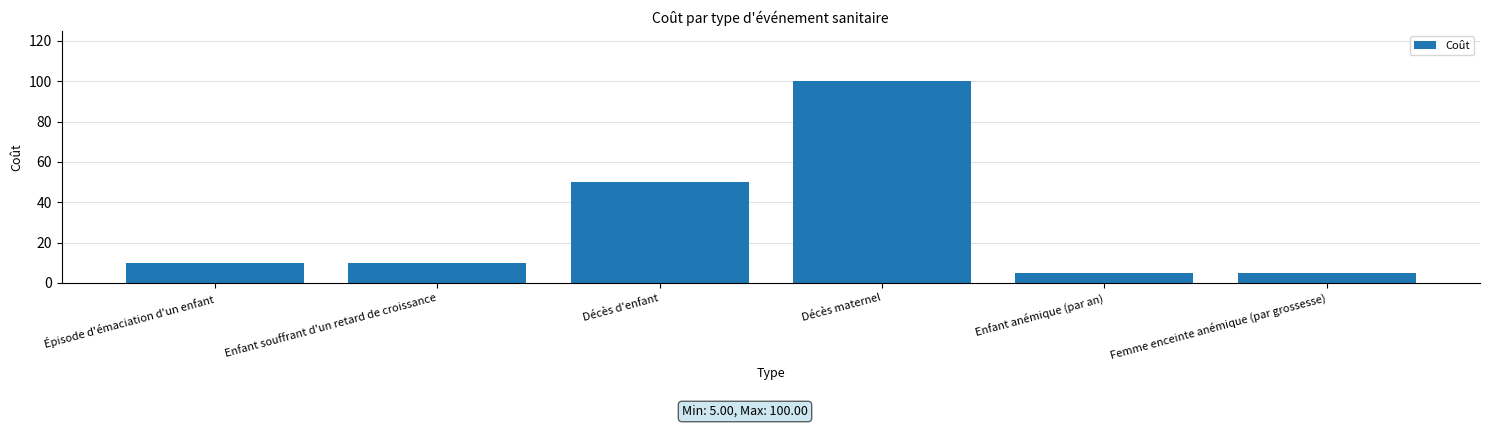

What is the ratio of the value at Épisode d'émaciation d'un enfant to the value at Femme enceinte anémique (par grossesse)?

2.0